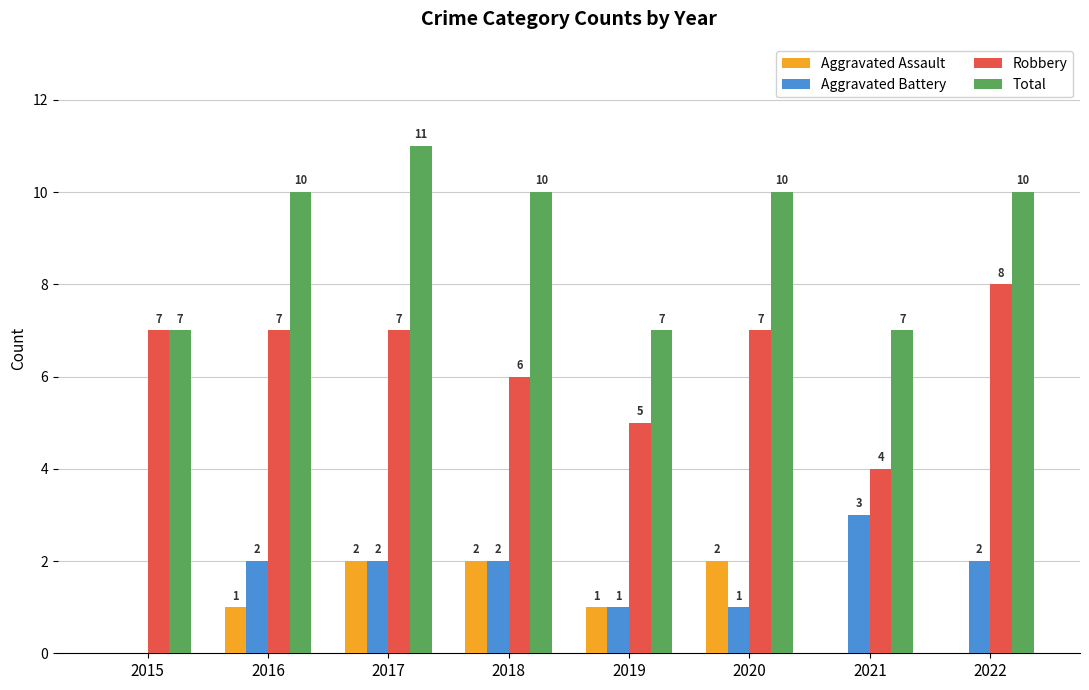

Which series changed the most between 2020 and 2022?

Aggravated Assault